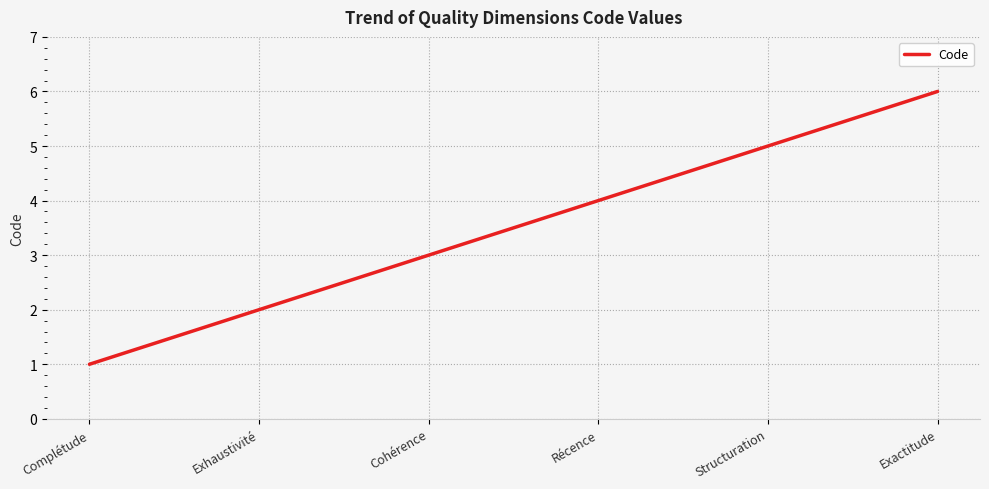

Reading left to right, transcribe all the data shown in this chart.

Complétude=1	Exhaustivité=2	Cohérence=3	Récence=4	Structuration=5	Exactitude=6